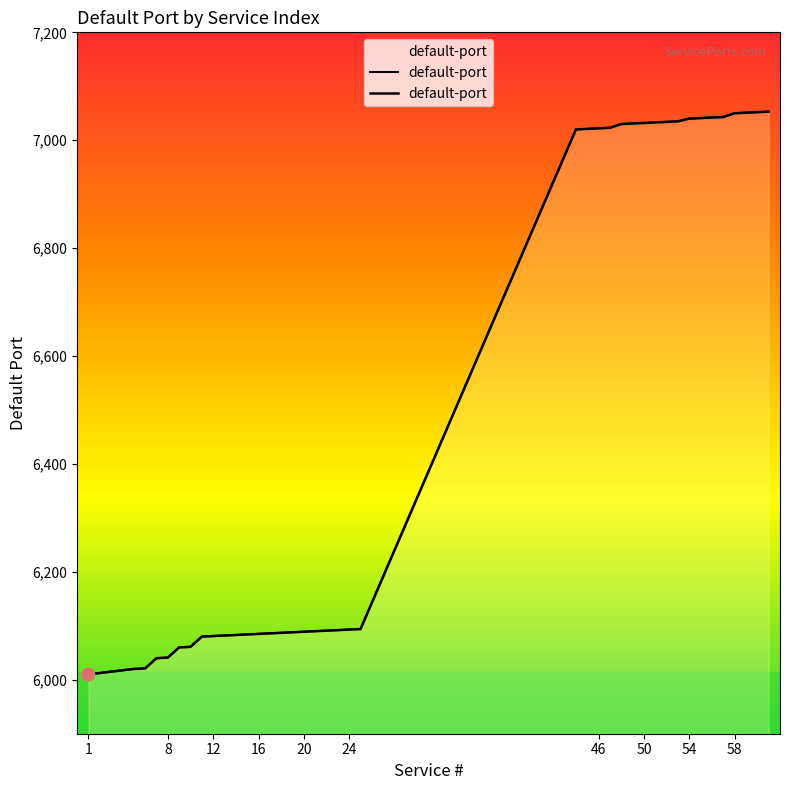

What is the change in value from 47 to 49?

+8